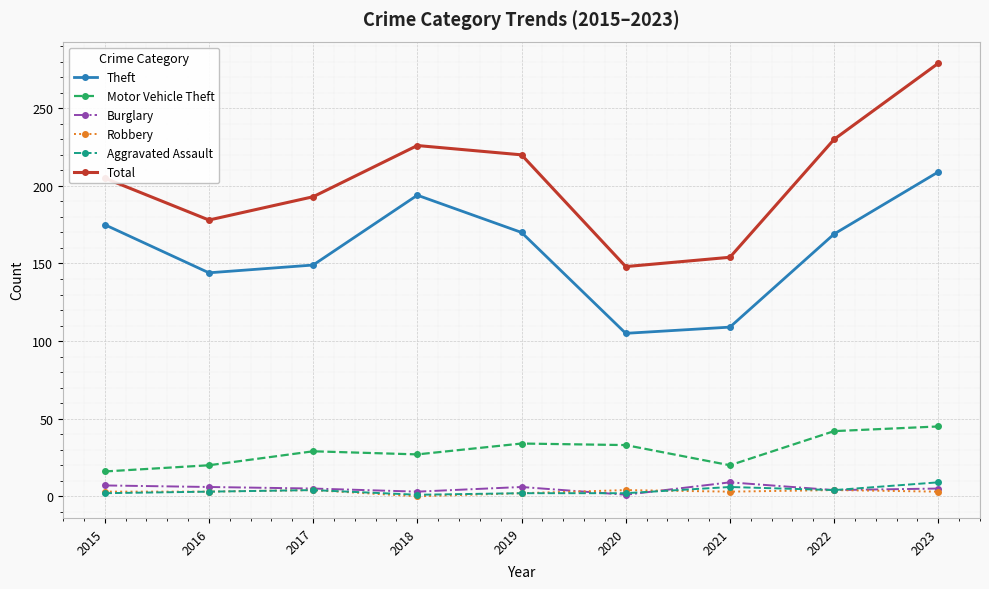

What is the difference between the second highest and second lowest values in the Total series?

76